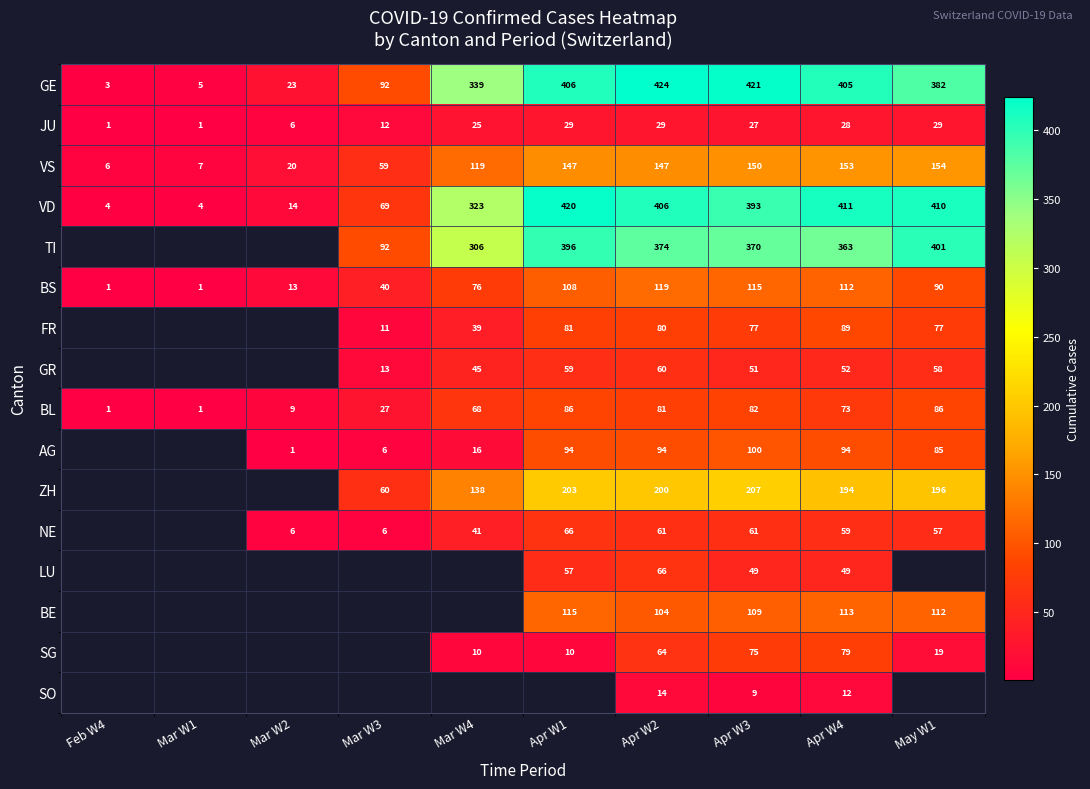

The value of ZH at May W1 is 196. True or false?

True